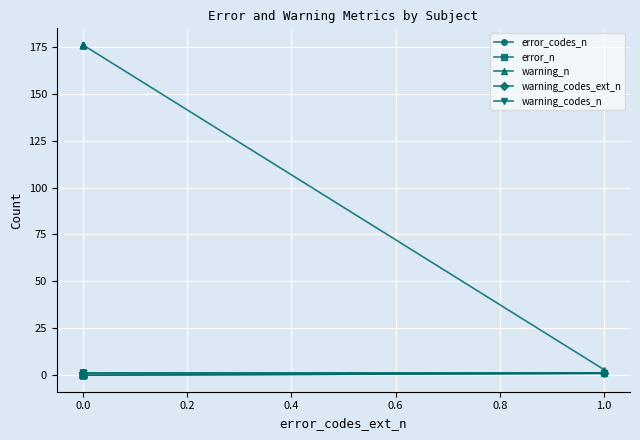

What are all the series names shown in the legend?

error_codes_n, error_n, warning_n, warning_codes_ext_n, warning_codes_n